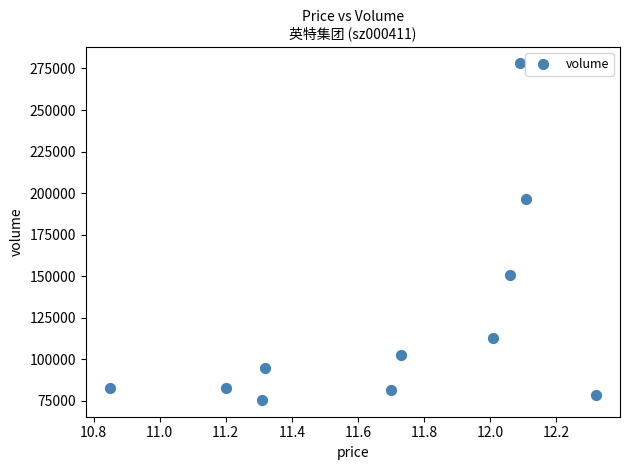

What Y value in the scatter plot is closest to 176804?

196189